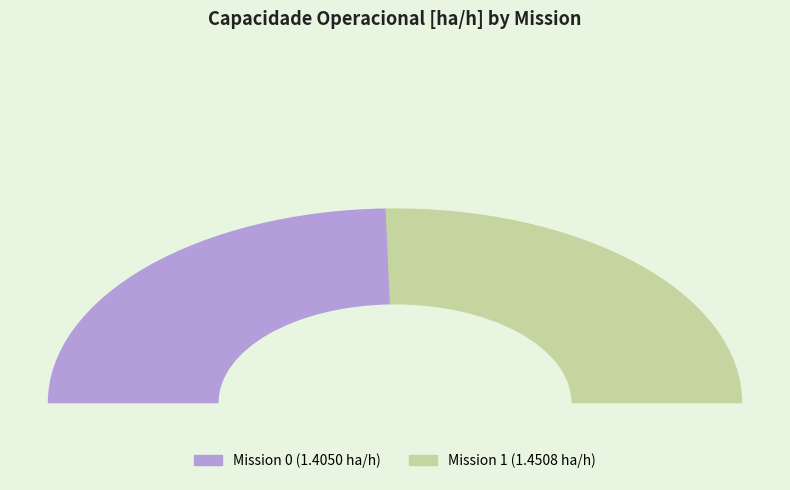

What is the ratio of the value at 1 to the value at 0?

1.0